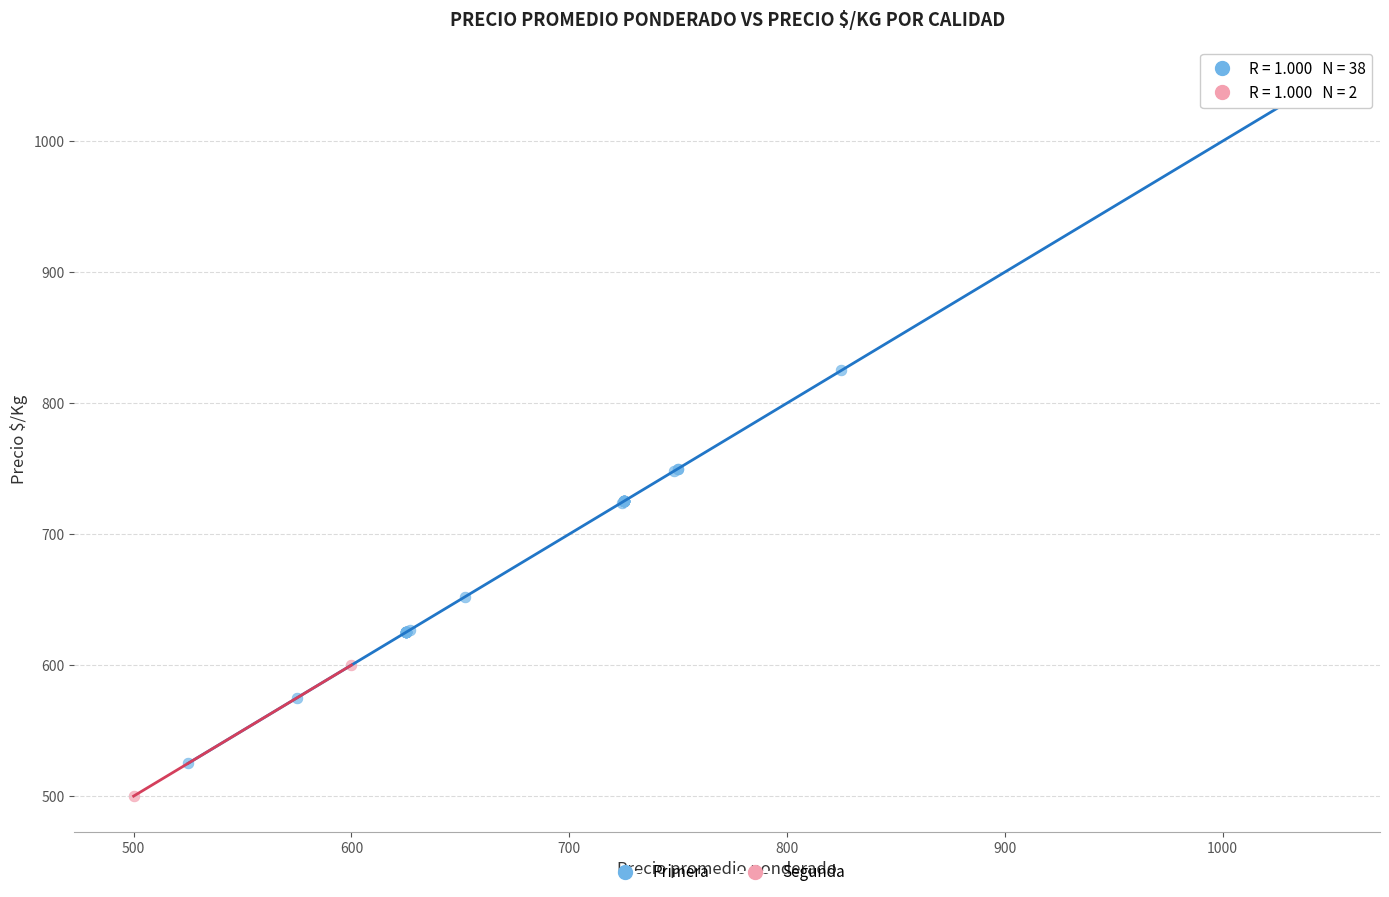

What are all the series names shown in the legend?

Primera, Segunda